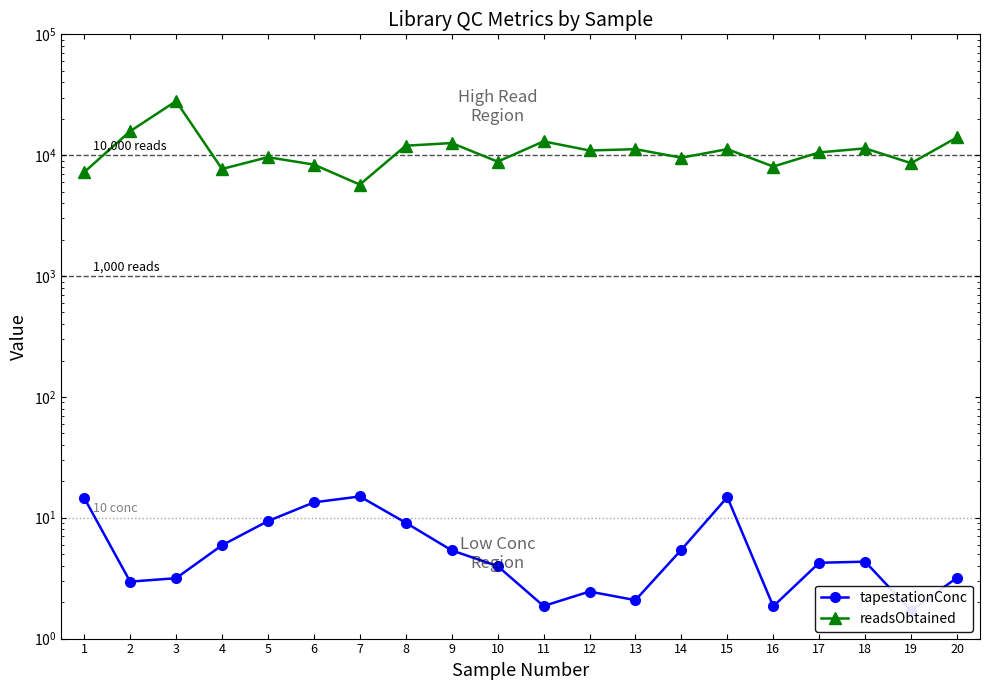

At which category does readsObtained reach its first local valley?

4